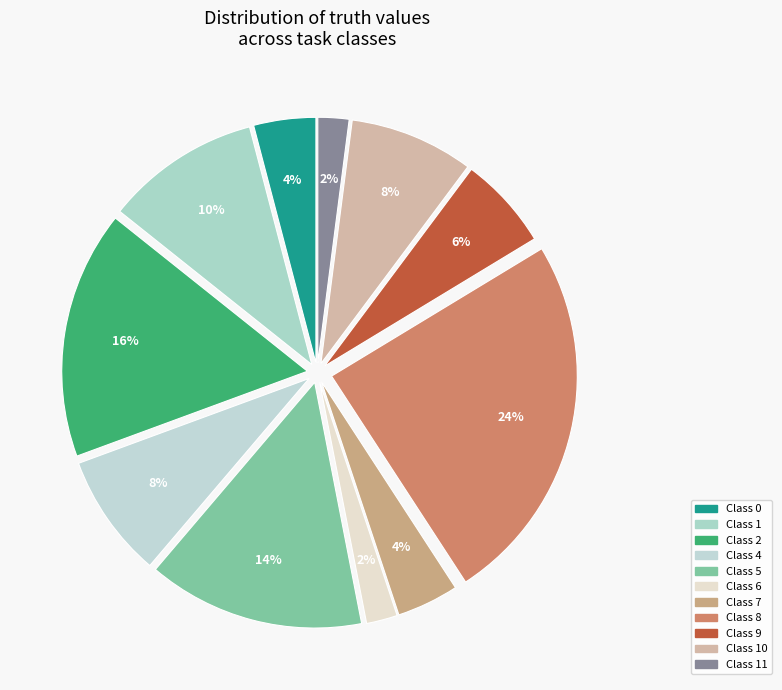

How many segments does this pie chart have?

11